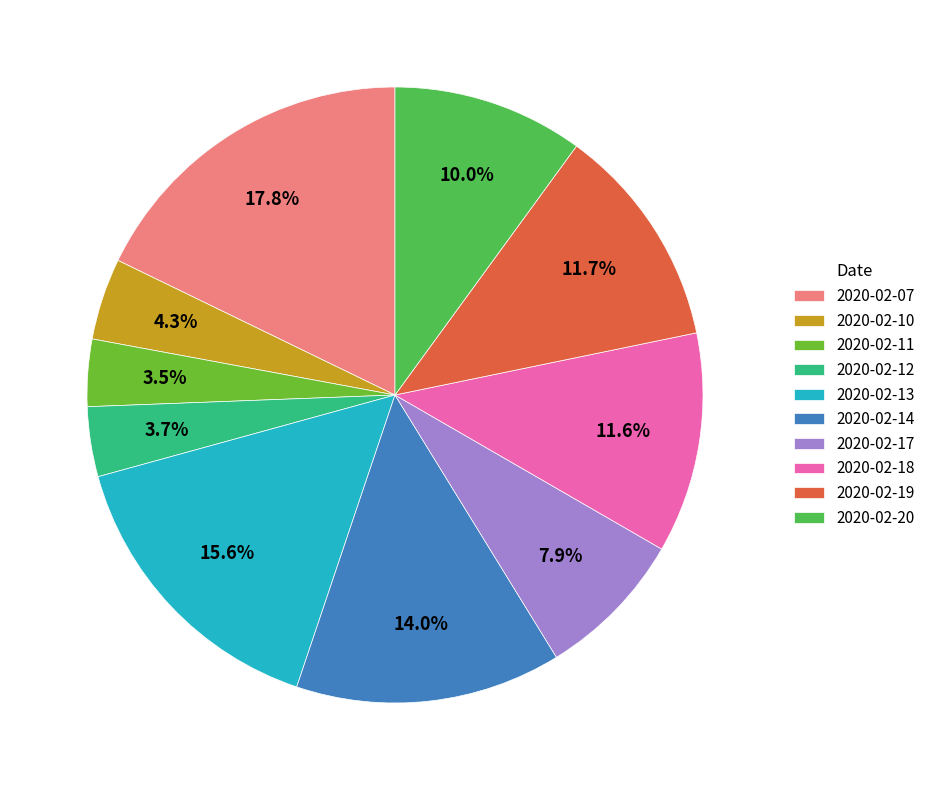

Is there a majority slice in this chart?

No